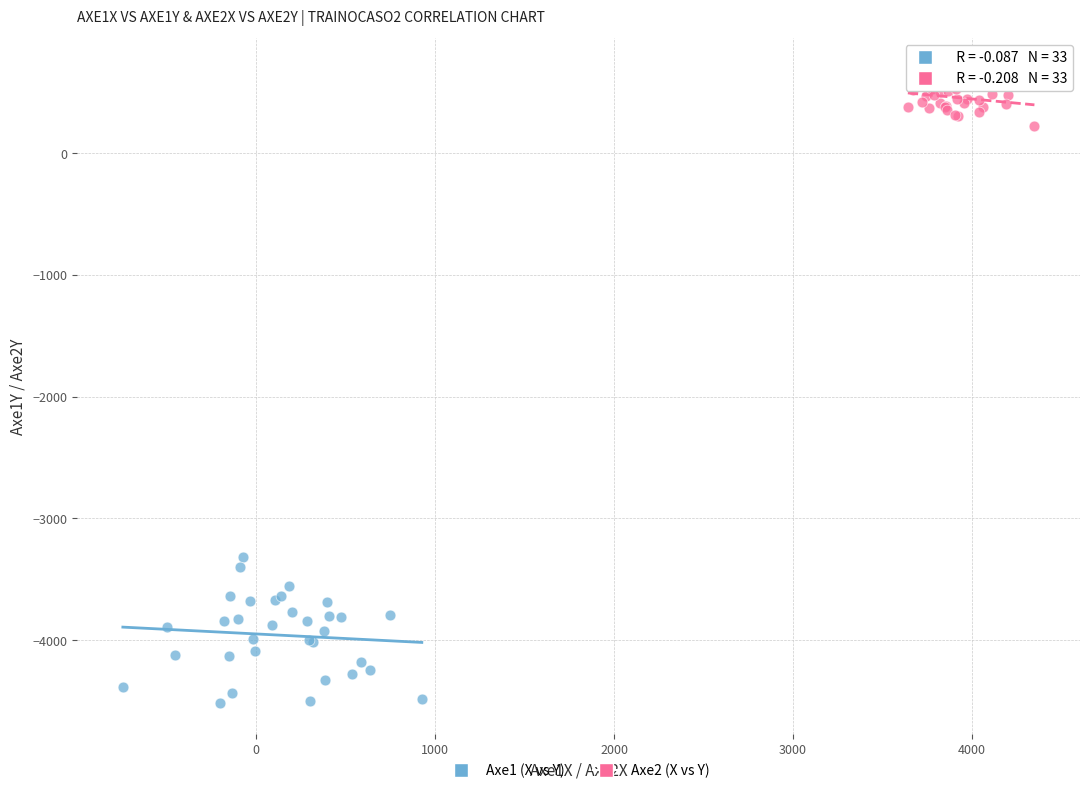

Which series reaches the maximum Y coordinate?

Axe2 (X vs Y)